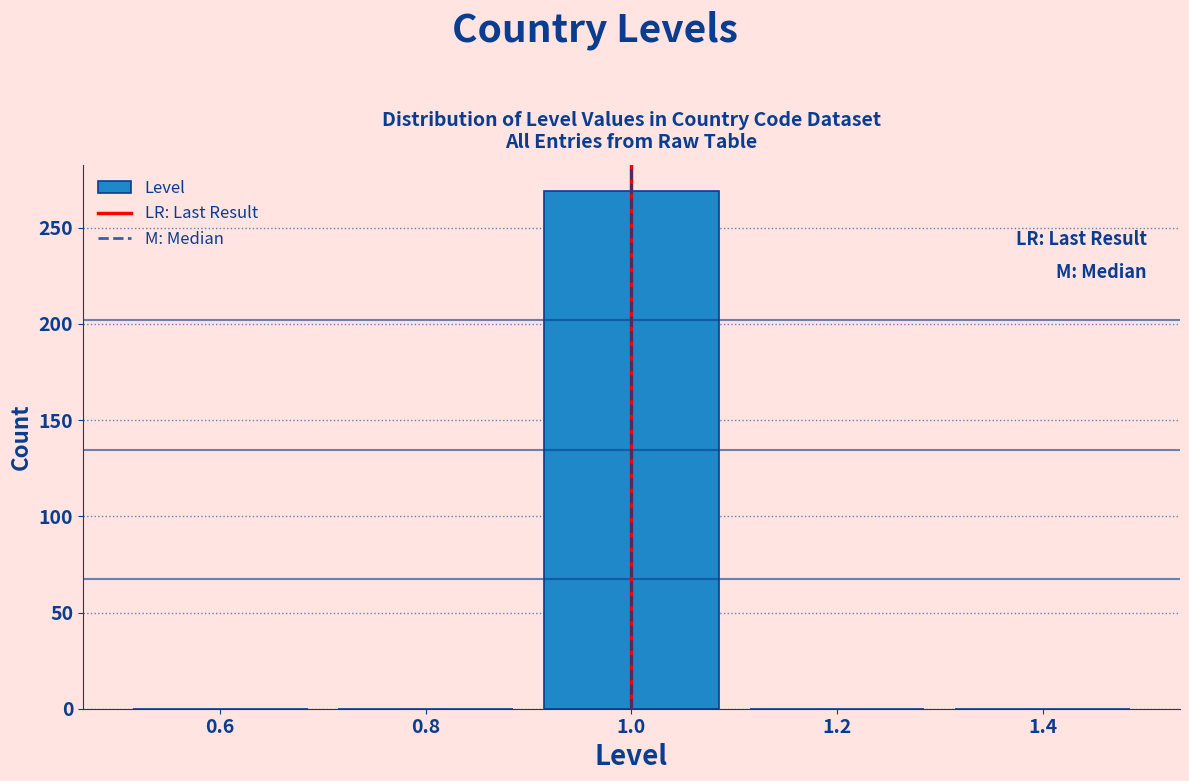

Reading left to right, transcribe this chart: for each bar, give the range it covers on the x-axis and its height. The values are not printed on the chart, so give them approximately, as read against the axis.

0.5 to 0.7: 0
0.7 to 0.9: 0
0.9 to 1.1: 270
1.1 to 1.3: 0
1.3 to 1.5: 0